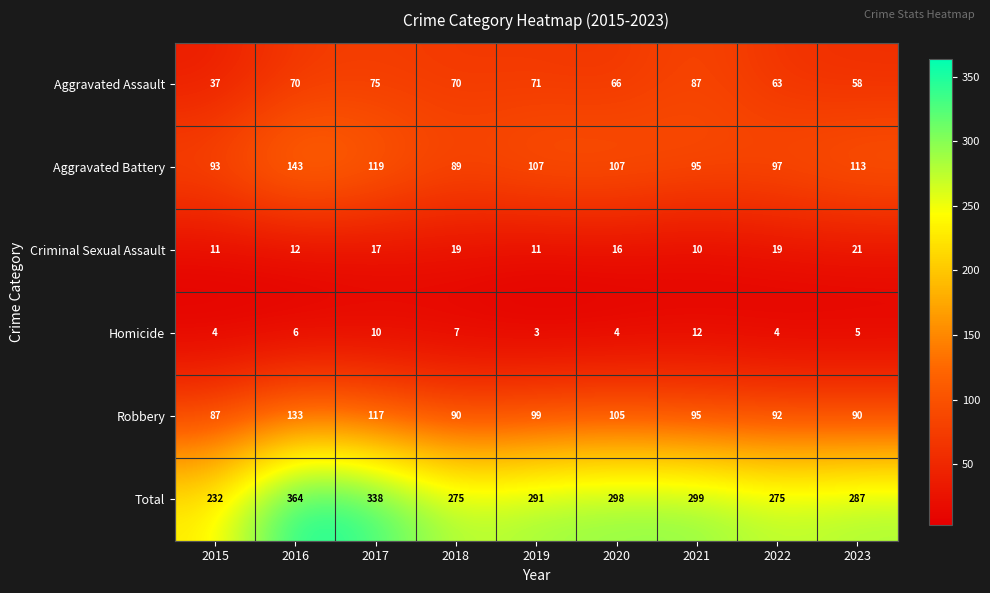

The value of Criminal Sexual Assault at 2015 is 16. True or false?

False